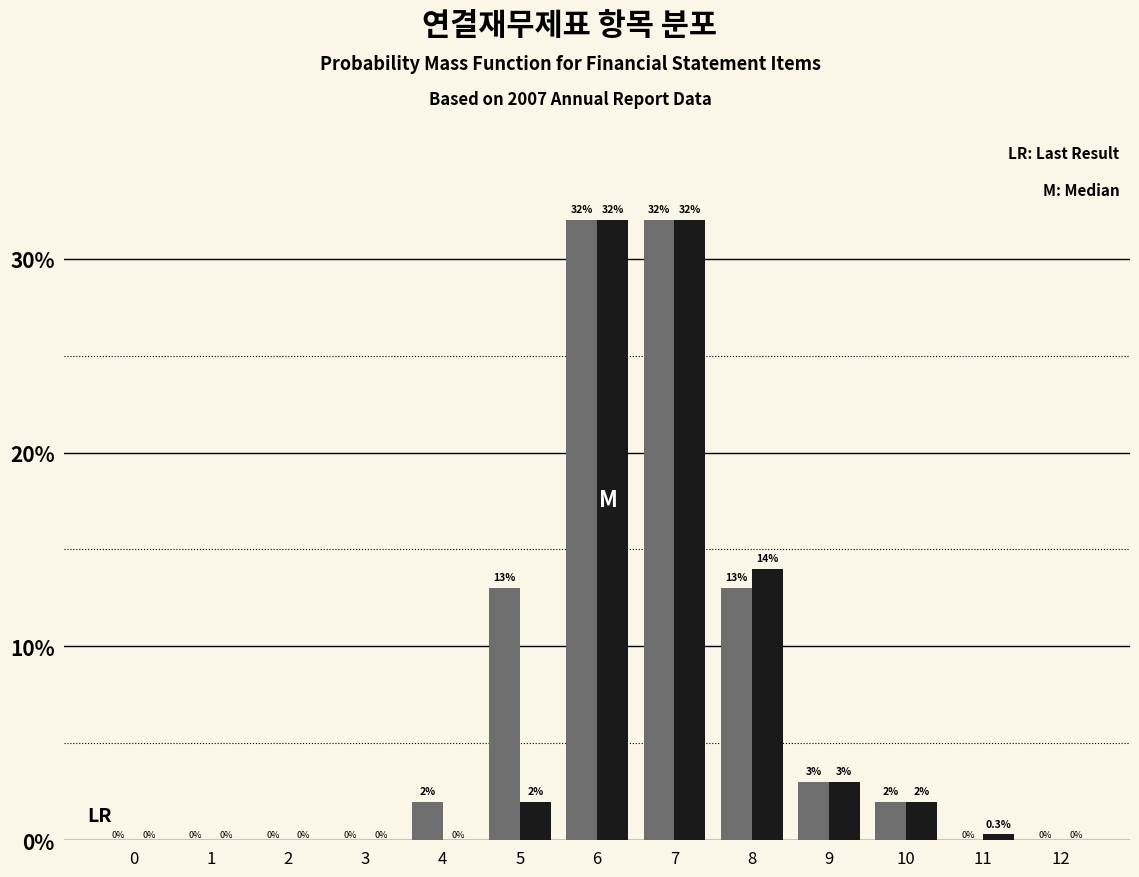

What is the total value across all series at 10?

4.0